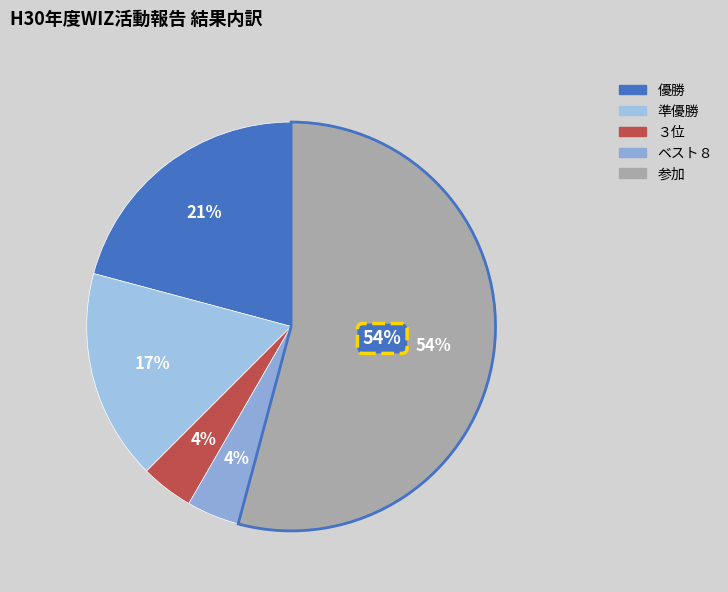

The 準優勝 slice represents 17% of the pie. True or false?

True